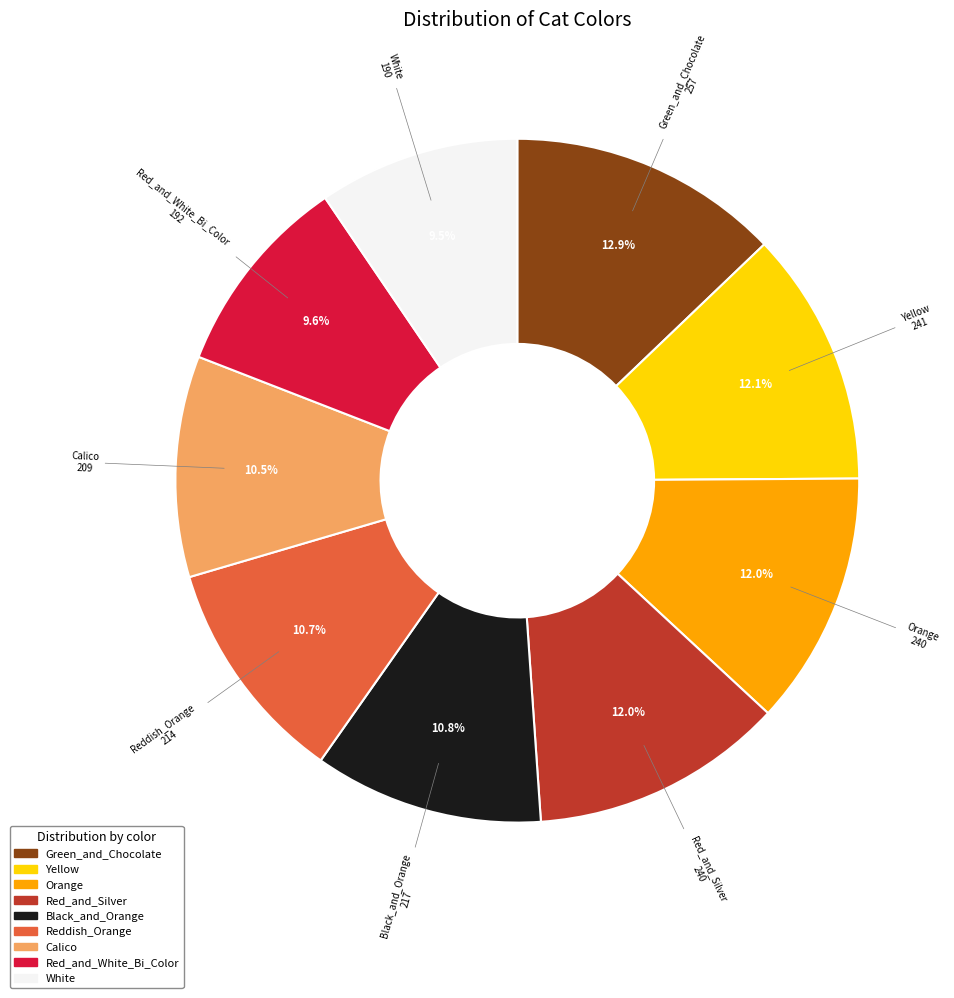

What percentage is the Black_and_Orange slice, to the nearest percent?

11%